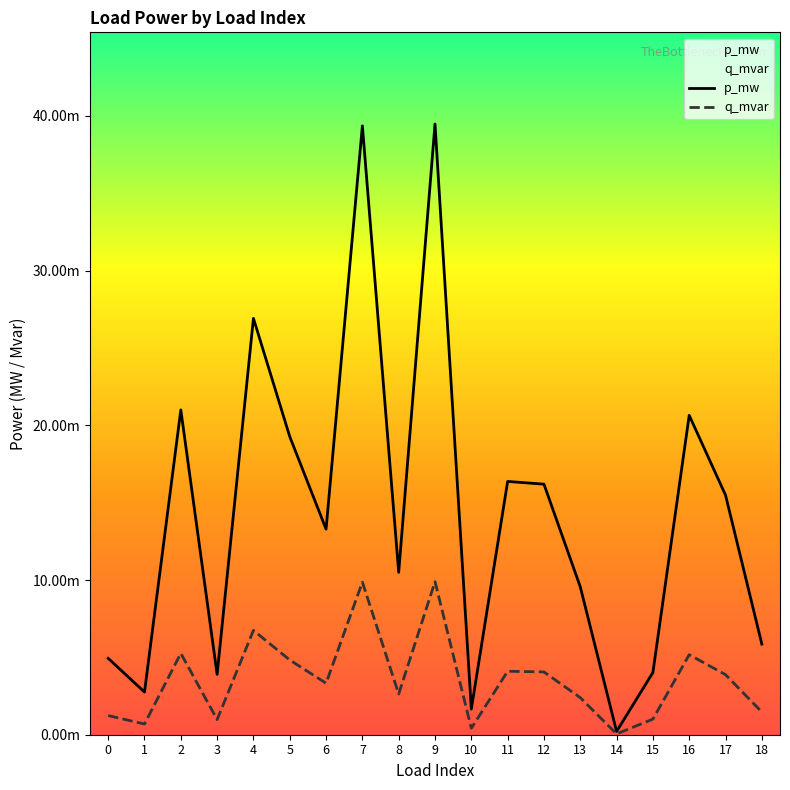

Between 14 and 2, which is larger?

2